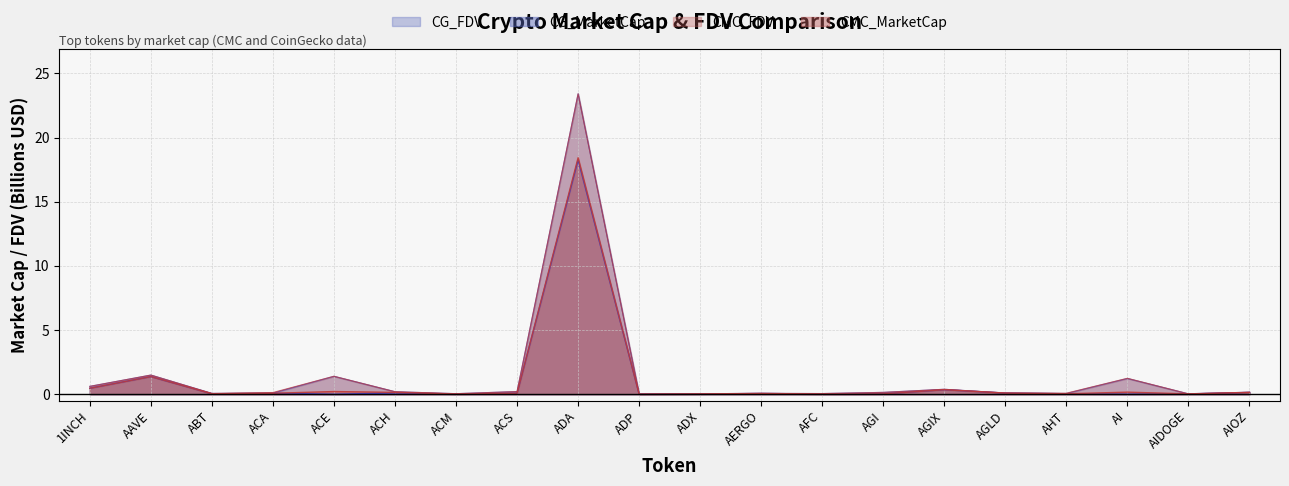

True or false: CMC_MarketCap has a value of 0.0 at AFC.

True